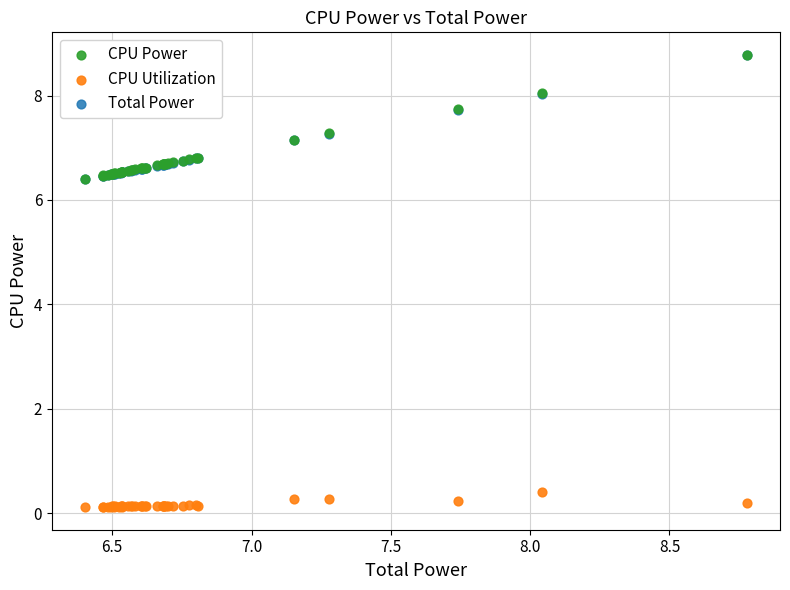

Which series has the largest Y range (max minus min)?

CPU Power